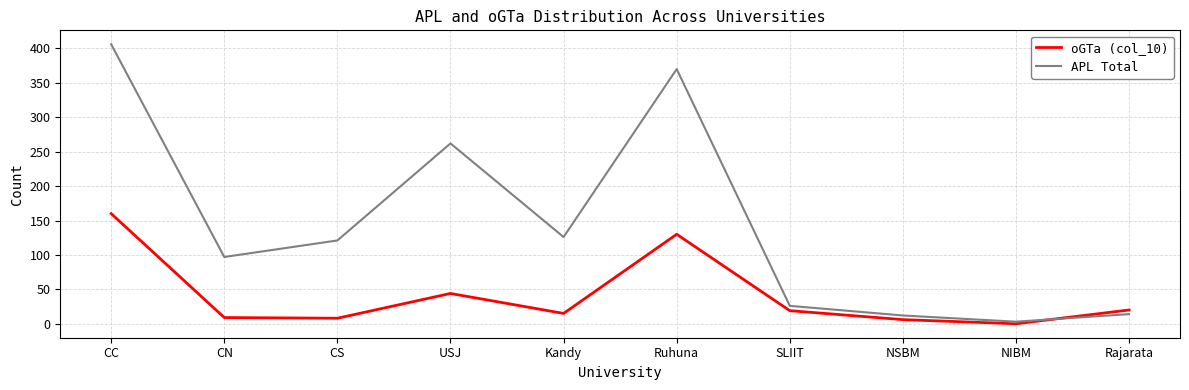

What is the difference between the maximum and minimum values in the oGTa (col_10) series?

160